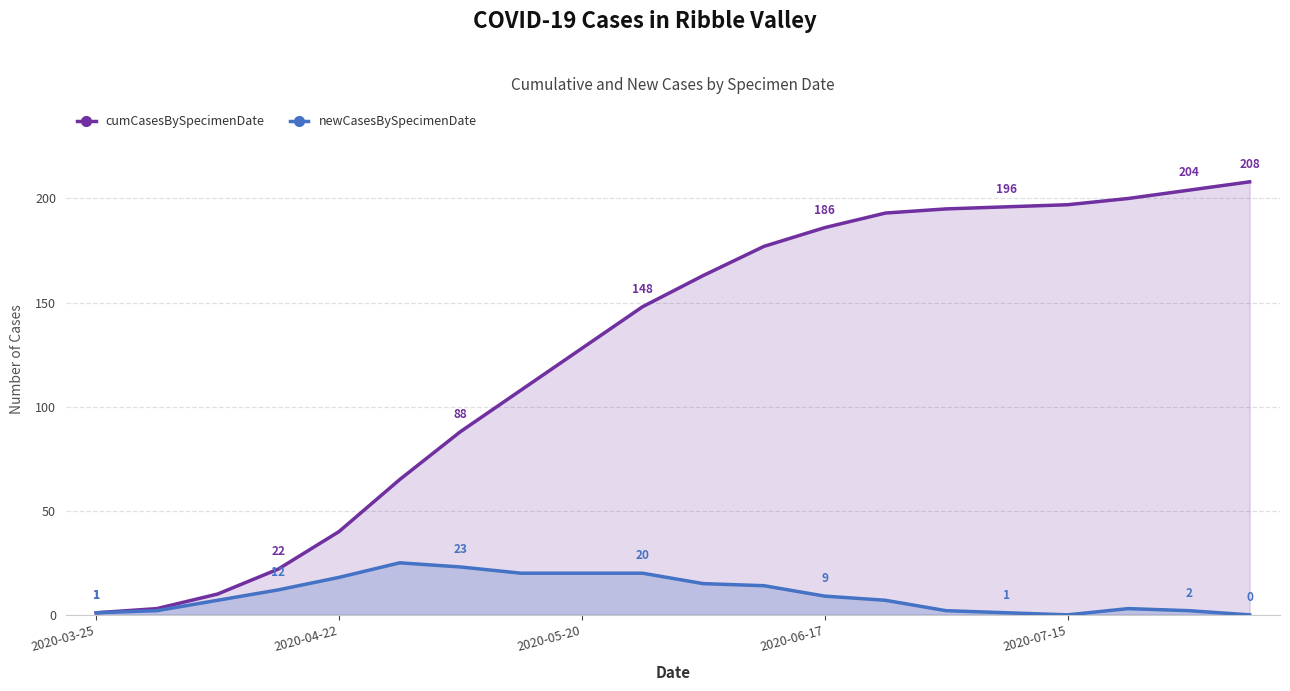

Read the newCasesBySpecimenDate value at 6.

23